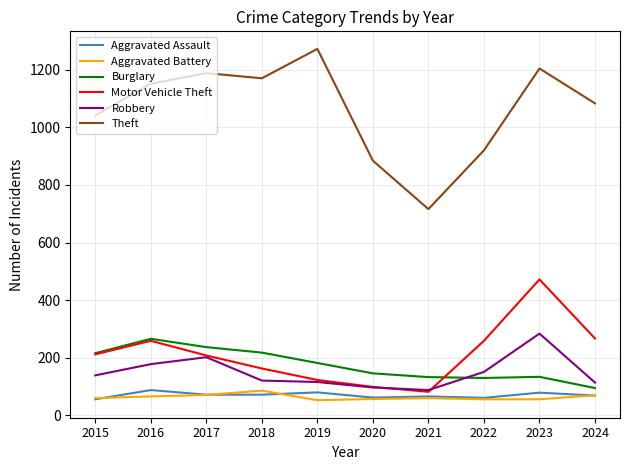

Which series has the largest range (max minus min)?

Theft